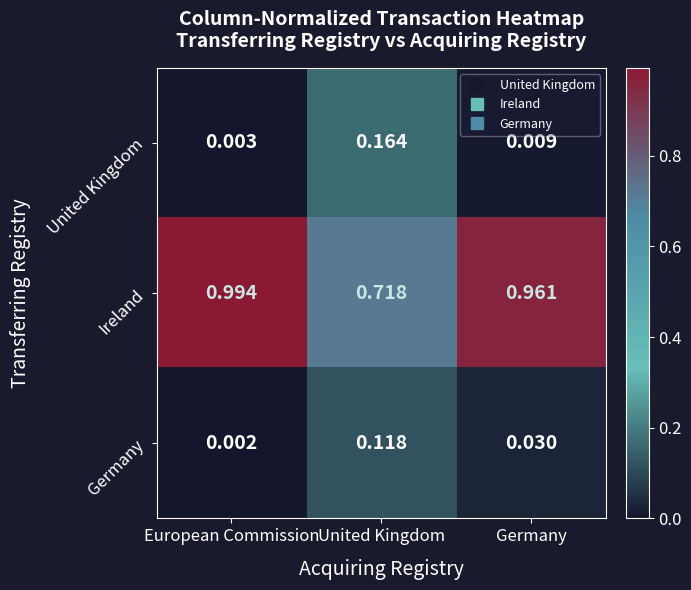

Rank the series by their maximum value, from highest to lowest.

Ireland, United Kingdom, Germany